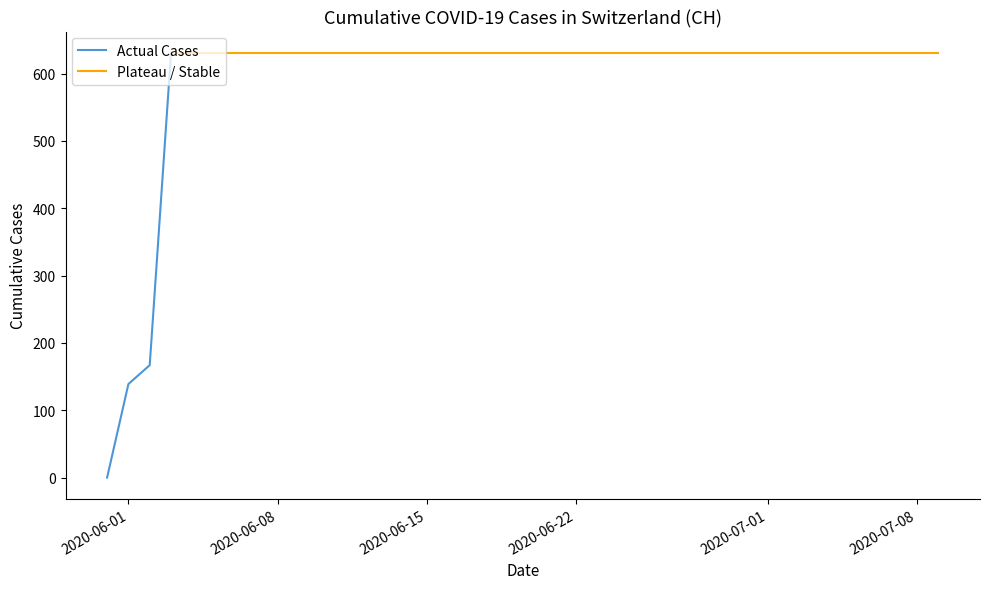

True or false: Actual Cases has more than 0 interior local peaks.

False